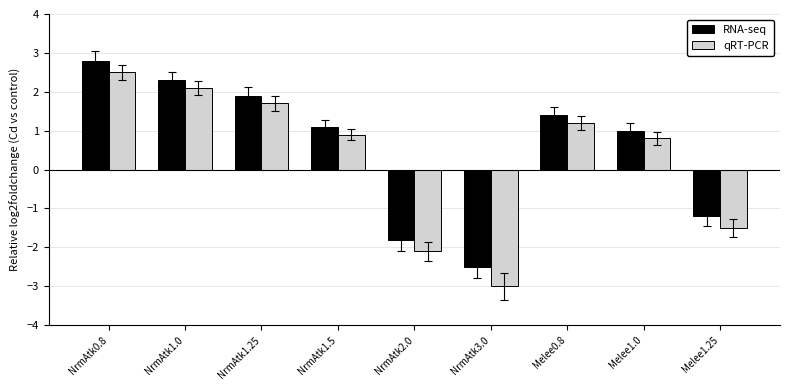

Which category has the highest value across all series?

NrmAtk0.8